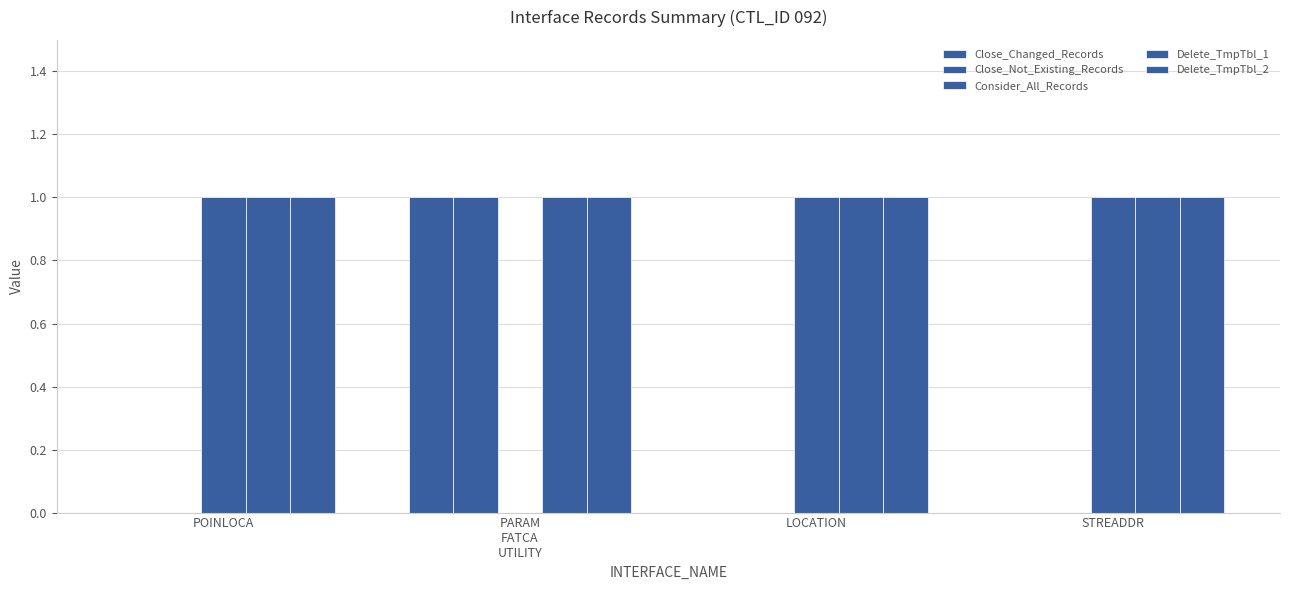

The Consider_All_Records series shows 1 at STREADDR. True or false?

True